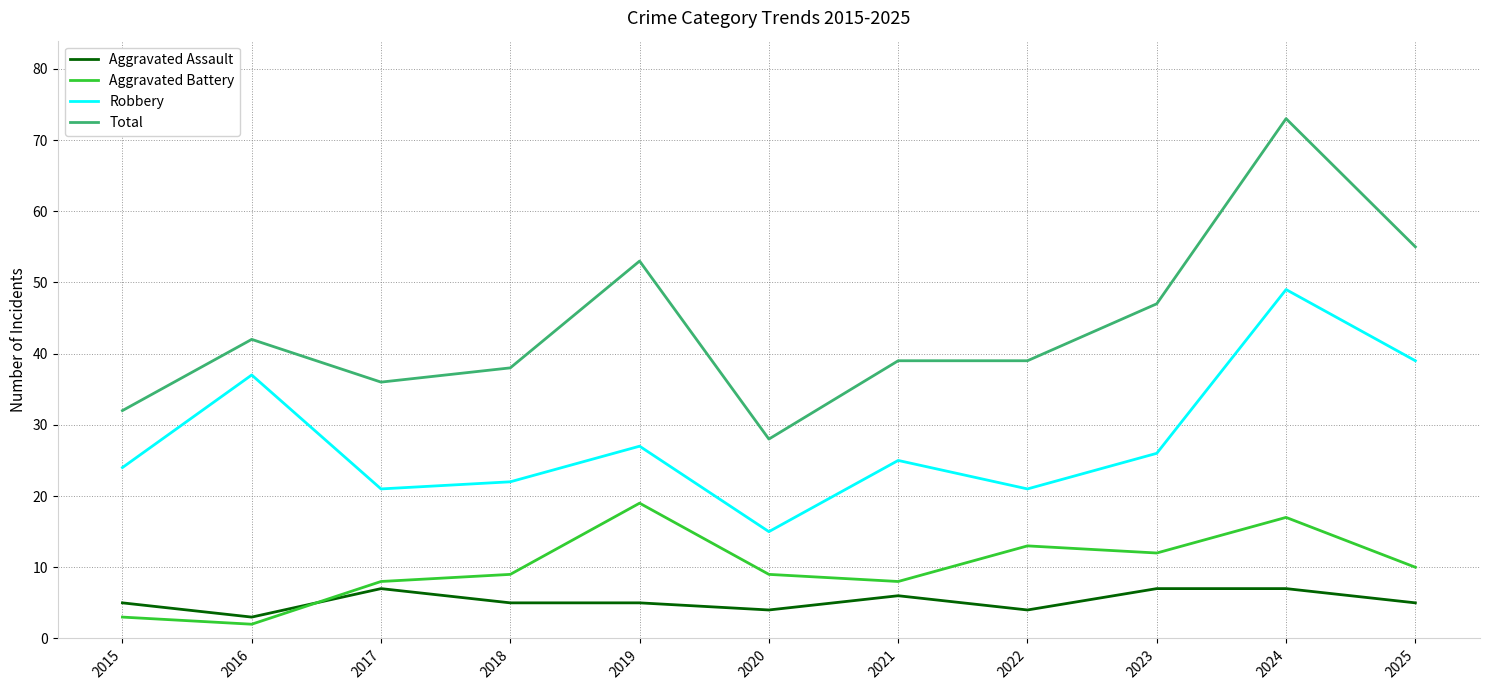

Reading left to right, extract all data points from this chart.

Aggravated Assault: 2015=5	2016=3	2017=7	2018=5	2019=5	2020=4	2021=6	2022=4	2023=7	2024=7	2025=5
Aggravated Battery: 2015=3	2016=2	2017=8	2018=9	2019=19	2020=9	2021=8	2022=13	2023=12	2024=17	2025=10
Robbery: 2015=24	2016=37	2017=21	2018=22	2019=27	2020=15	2021=25	2022=21	2023=26	2024=49	2025=39
Total: 2015=32	2016=42	2017=36	2018=38	2019=53	2020=28	2021=39	2022=39	2023=47	2024=73	2025=55